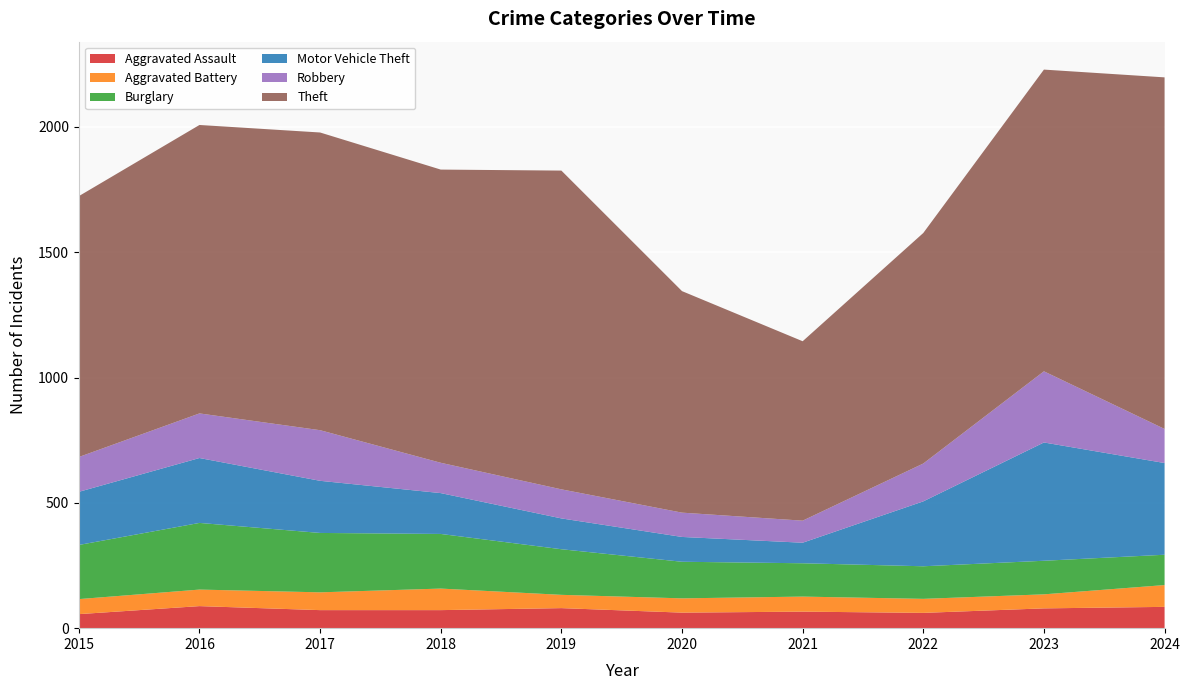

Reading left to right, extract all data points from this chart.

Aggravated Assault: 2015=56	2016=88	2017=72	2018=72	2019=80	2020=62	2021=66	2022=61	2023=79	2024=85
Aggravated Battery: 2015=60	2016=66	2017=71	2018=86	2019=53	2020=57	2021=60	2022=56	2023=56	2024=87
Burglary: 2015=216	2016=266	2017=237	2018=218	2019=182	2020=146	2021=133	2022=130	2023=134	2024=121
Motor Vehicle Theft: 2015=212	2016=259	2017=208	2018=163	2019=123	2020=99	2021=82	2022=259	2023=472	2024=366
Robbery: 2015=139	2016=178	2017=202	2018=121	2019=116	2020=97	2021=88	2022=151	2023=284	2024=136
Theft: 2015=1041	2016=1151	2017=1188	2018=1170	2019=1272	2020=884	2021=716	2022=920	2023=1204	2024=1403